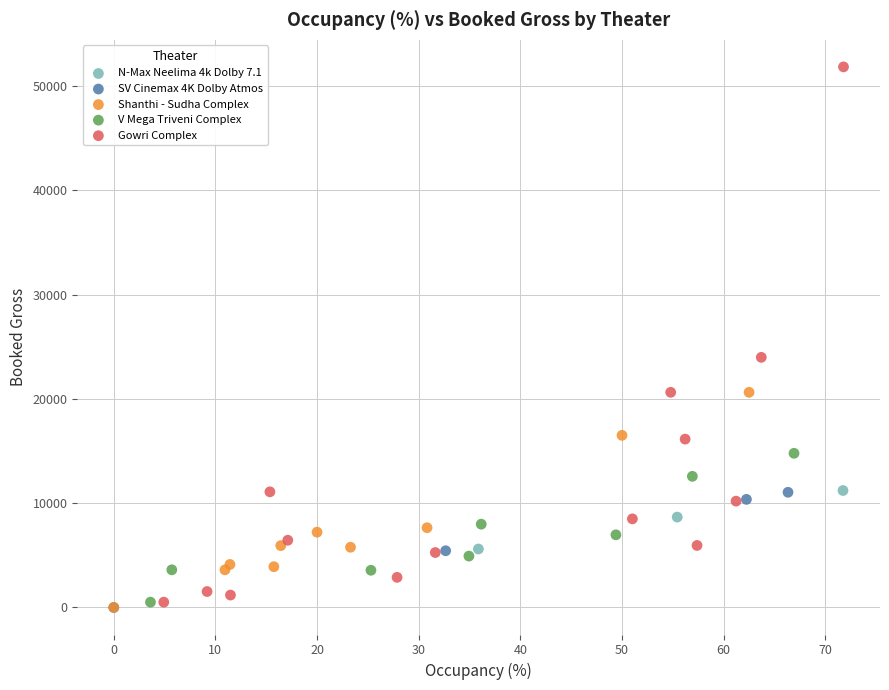

Which series has the widest spread of Y values?

Gowri Complex